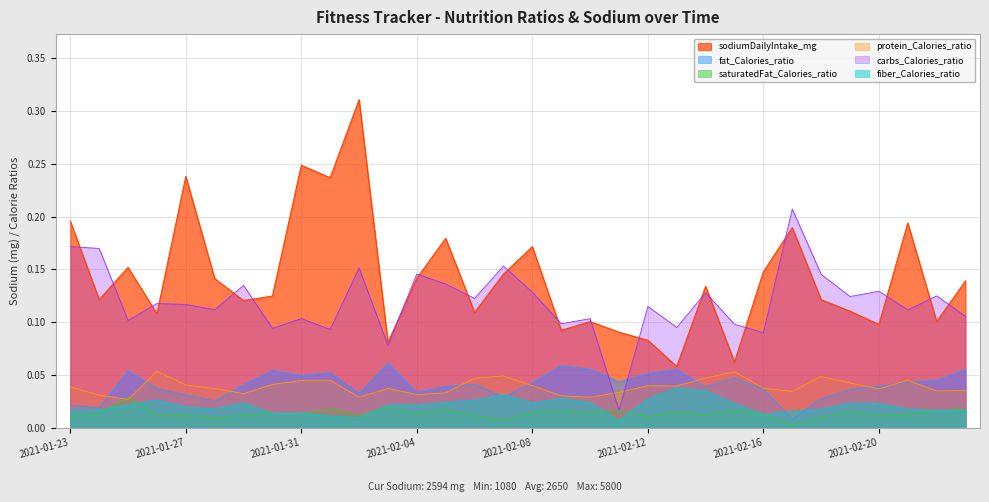

Does the chart display data point markers on the line(s)?

No